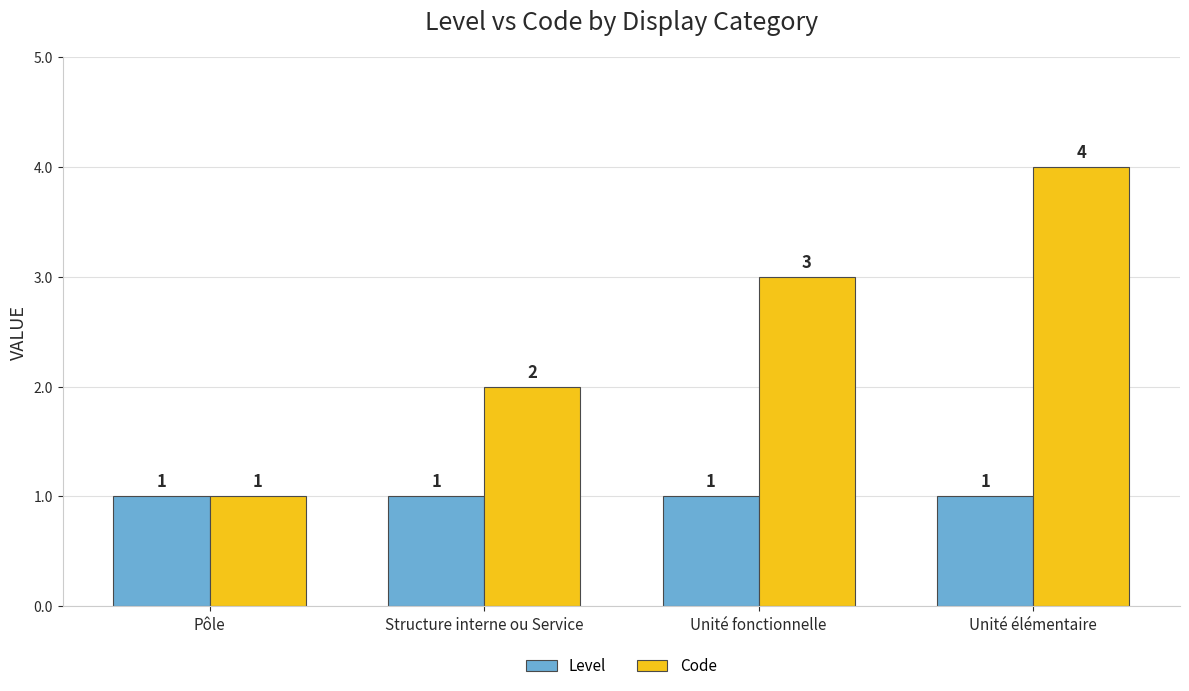

What is the total value across all series at Unité fonctionnelle?

4